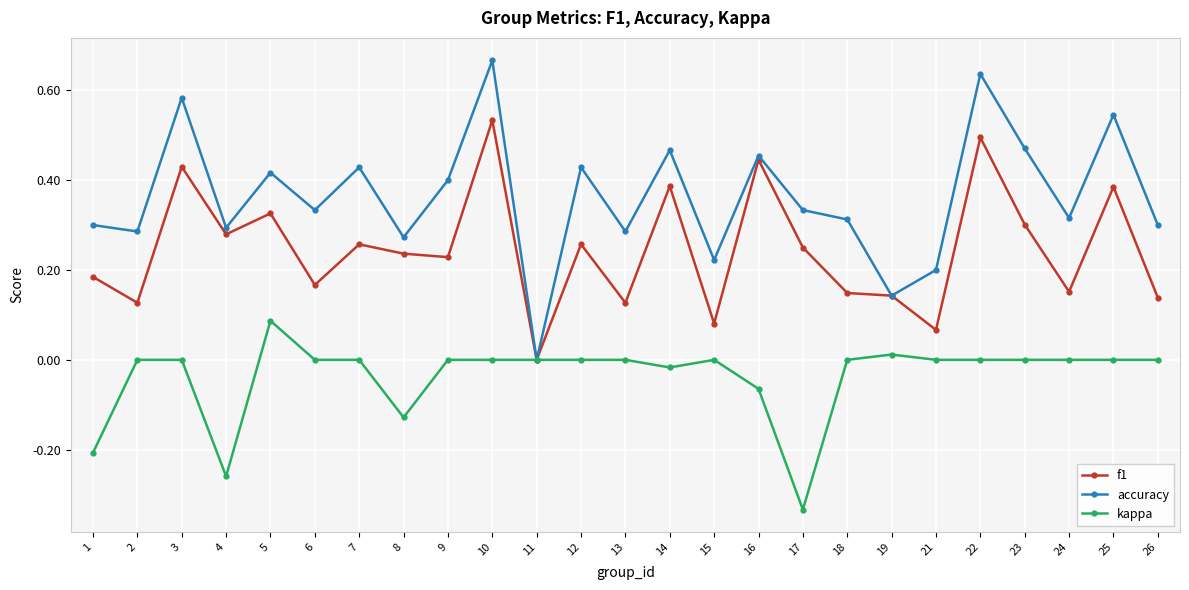

At which category is the sum across all series the highest?

10